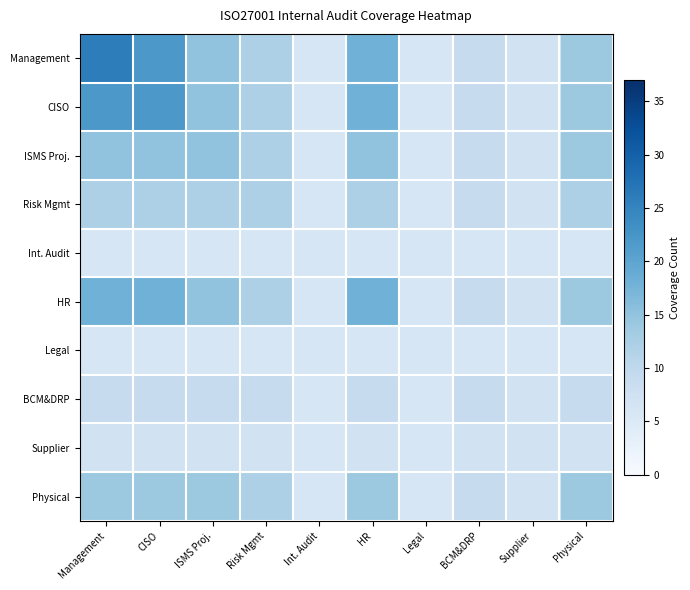

What is the spread (max minus min) of values at BCM&DRP?

3